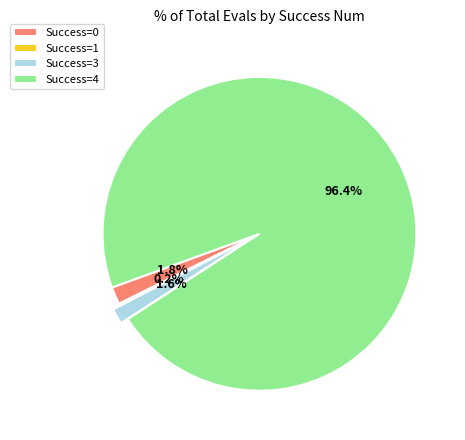

Is the sum of Success=4 and Success=3 greater than half?

Yes